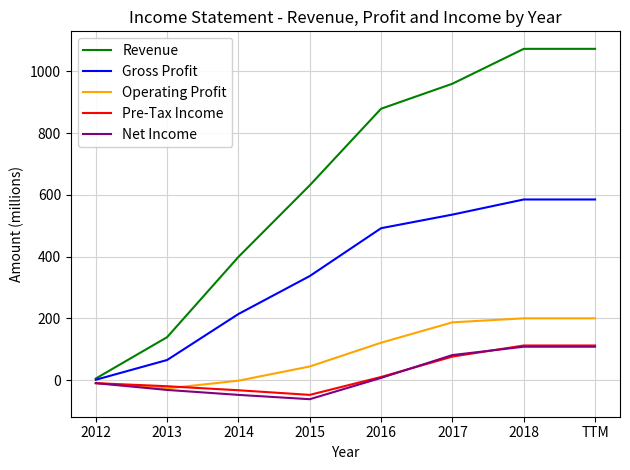

True or false: Net Income has more than 2 points higher than both neighbors.

False